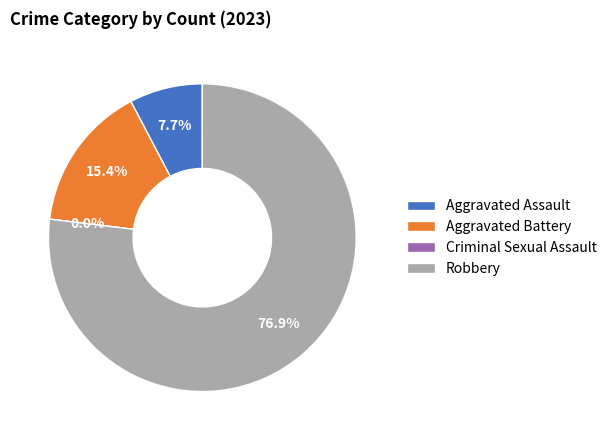

Between Criminal Sexual Assault and Robbery, which is larger?

Robbery